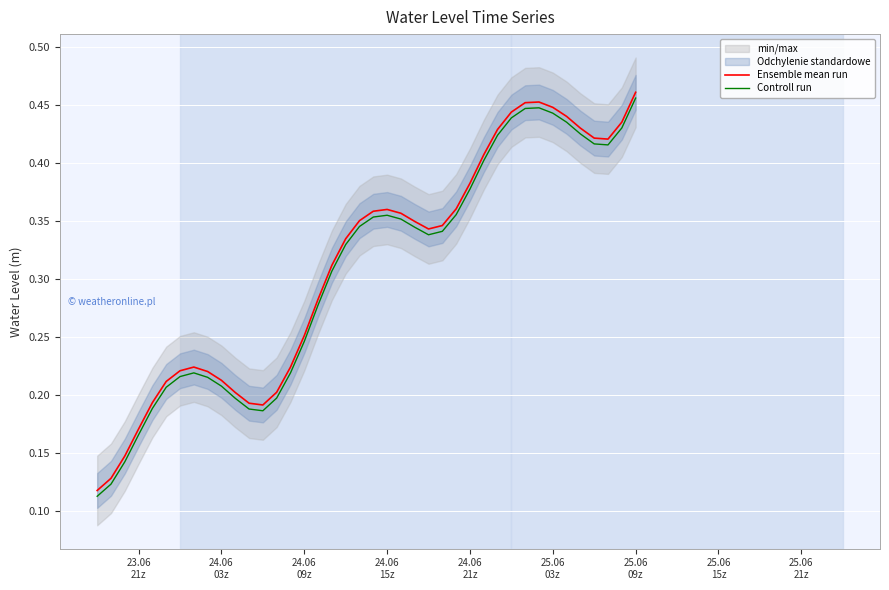

What is the greatest value displayed?

0.5